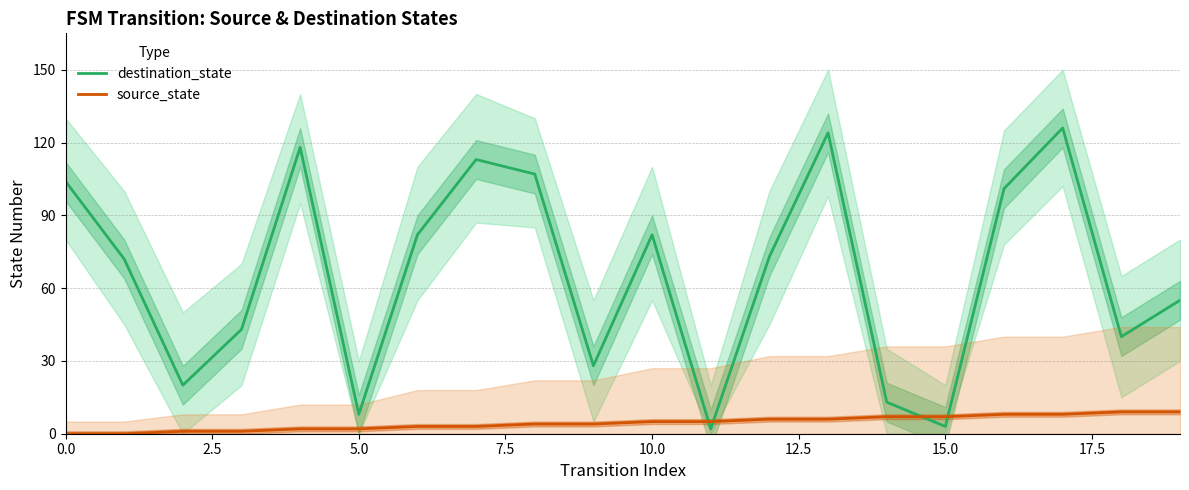

What are all the series names shown in the legend?

destination_state, source_state